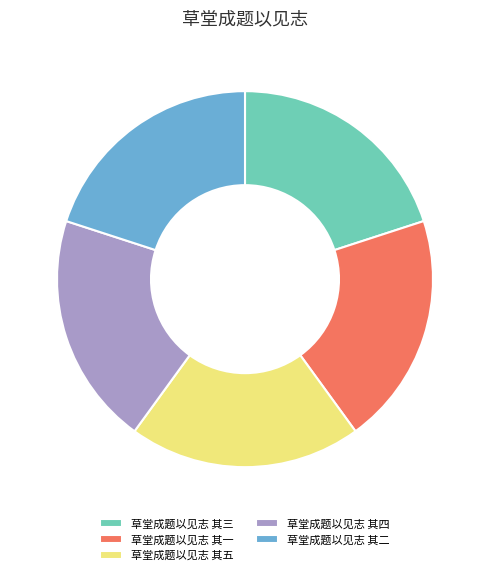

Is it true that 草堂成题以见志 其五 is 10% of the pie?

False